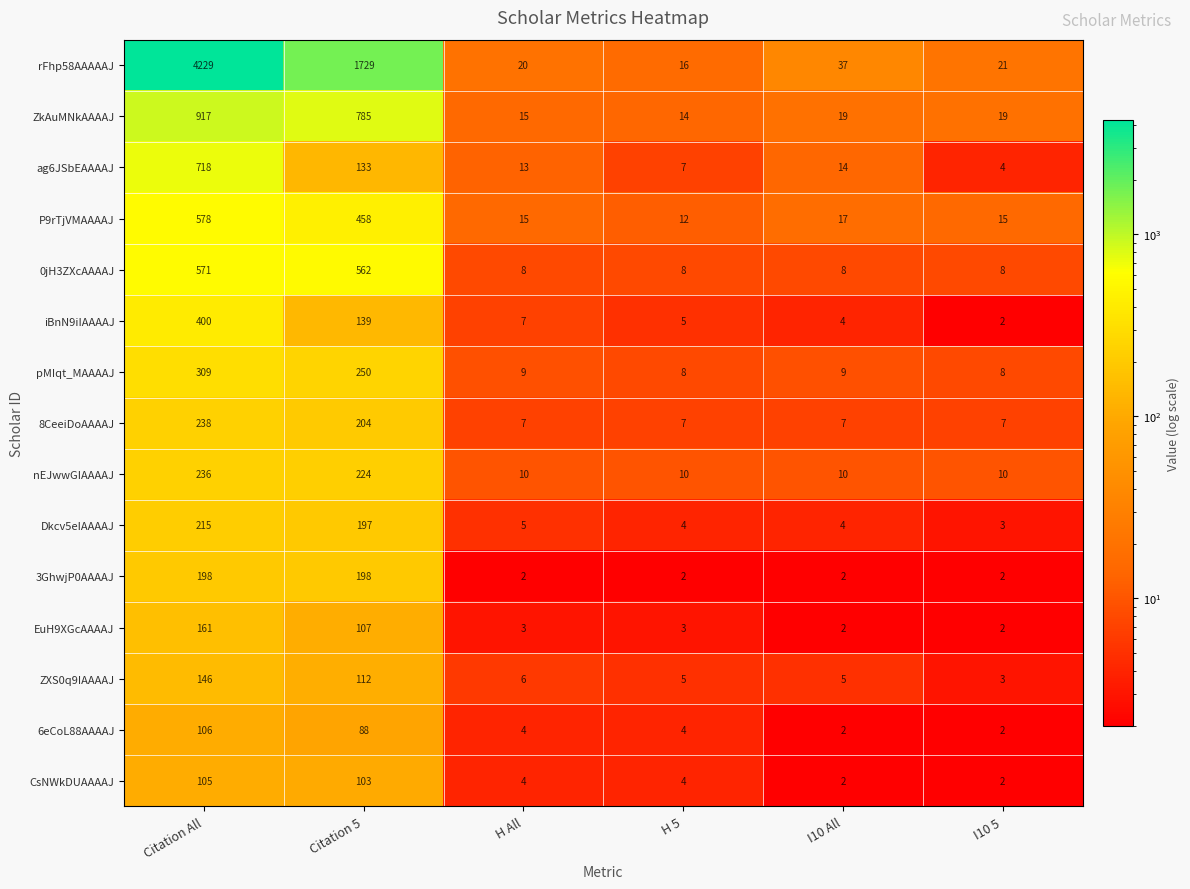

Rank the series by their maximum value, from highest to lowest.

rFhp58AAAAAJ, ZkAuMNkAAAAJ, ag6JSbEAAAAJ, P9rTjVMAAAAJ, 0jH3ZXcAAAAJ, iBnN9iIAAAAJ, pMIqt_MAAAAJ, 8CeeiDoAAAAJ, nEJwwGIAAAAJ, Dkcv5eIAAAAJ, 3GhwjP0AAAAJ, EuH9XGcAAAAJ, ZXS0q9IAAAAJ, 6eCoL88AAAAJ, CsNWkDUAAAAJ